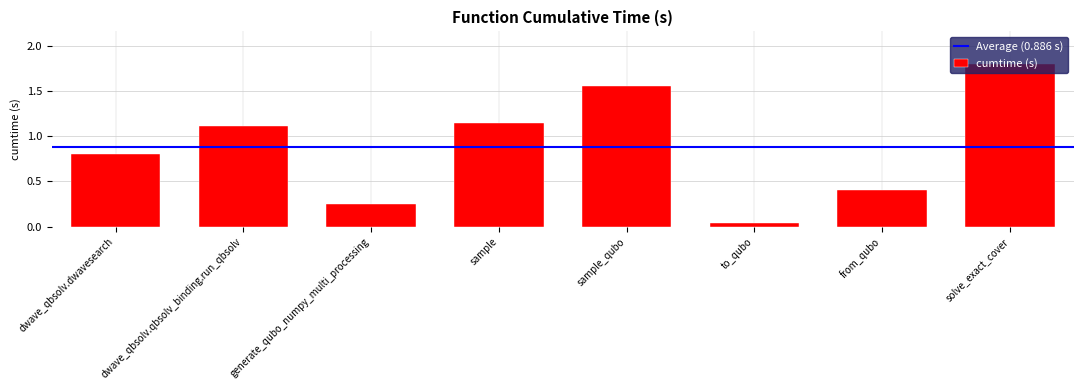

What is the sum of the values at sample and solve_exact_cover?

2.9